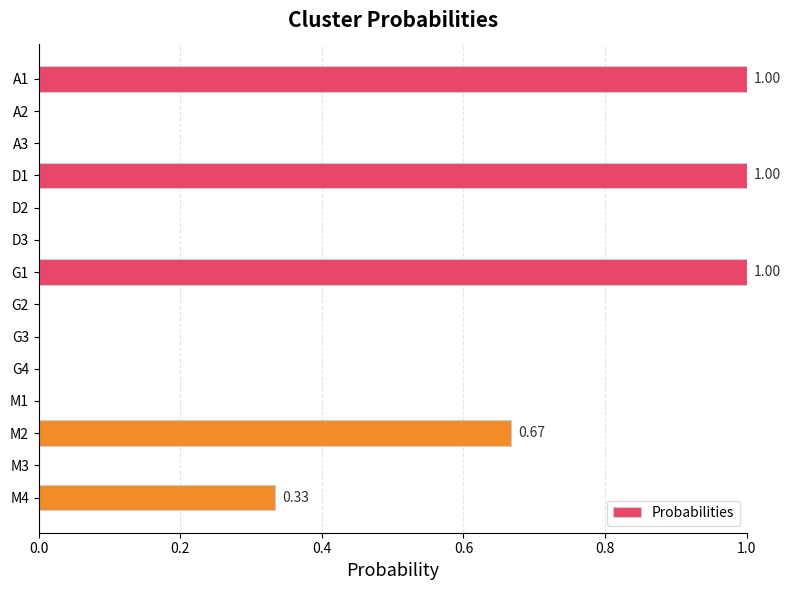

What is the sum of all values?

4.0